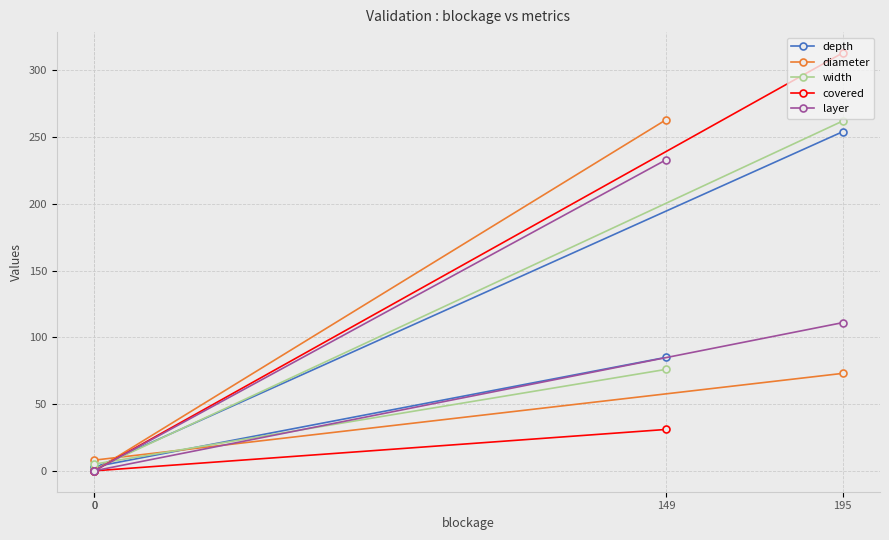

True or false: depth has more than 1 interior local peaks.

False